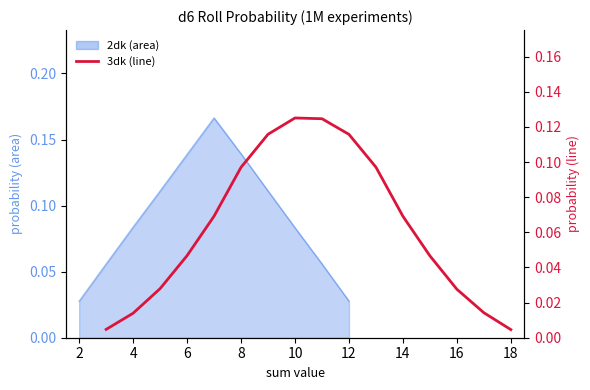

What is the label of the 13th point from the left?

12